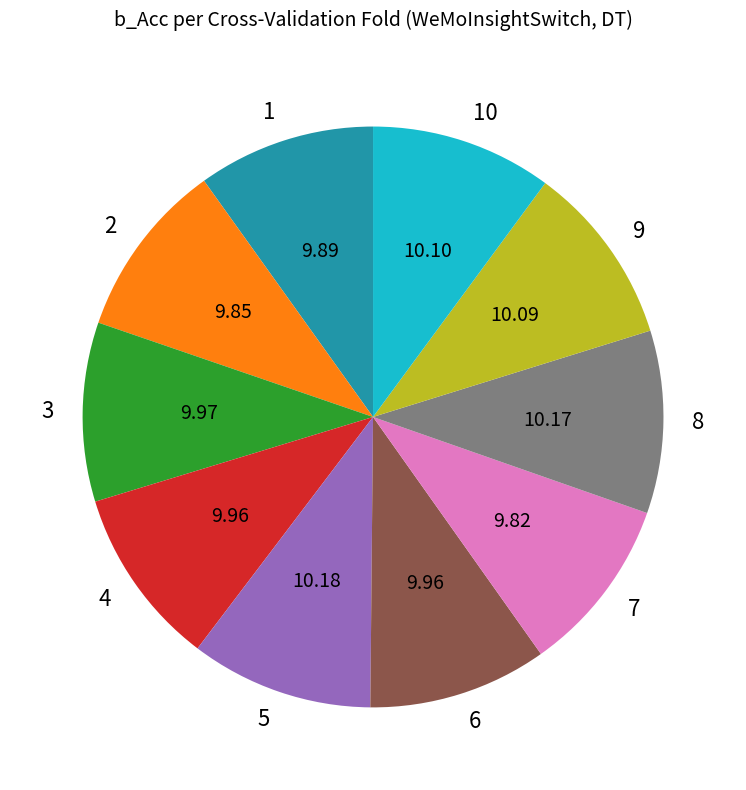

Is there a majority slice in this chart?

No